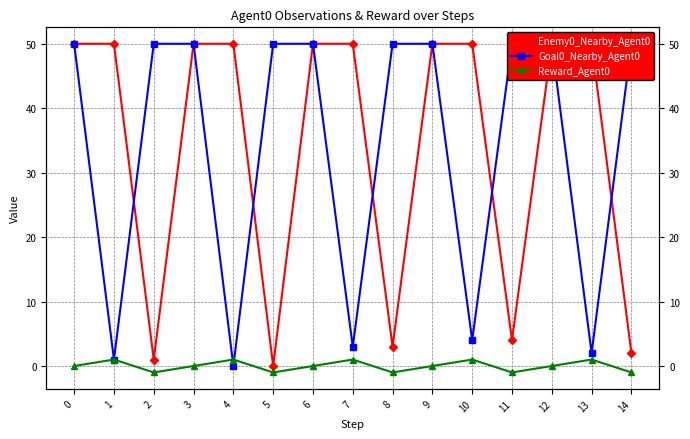

Where does the Reward_Agent0 series first go above 0?

1